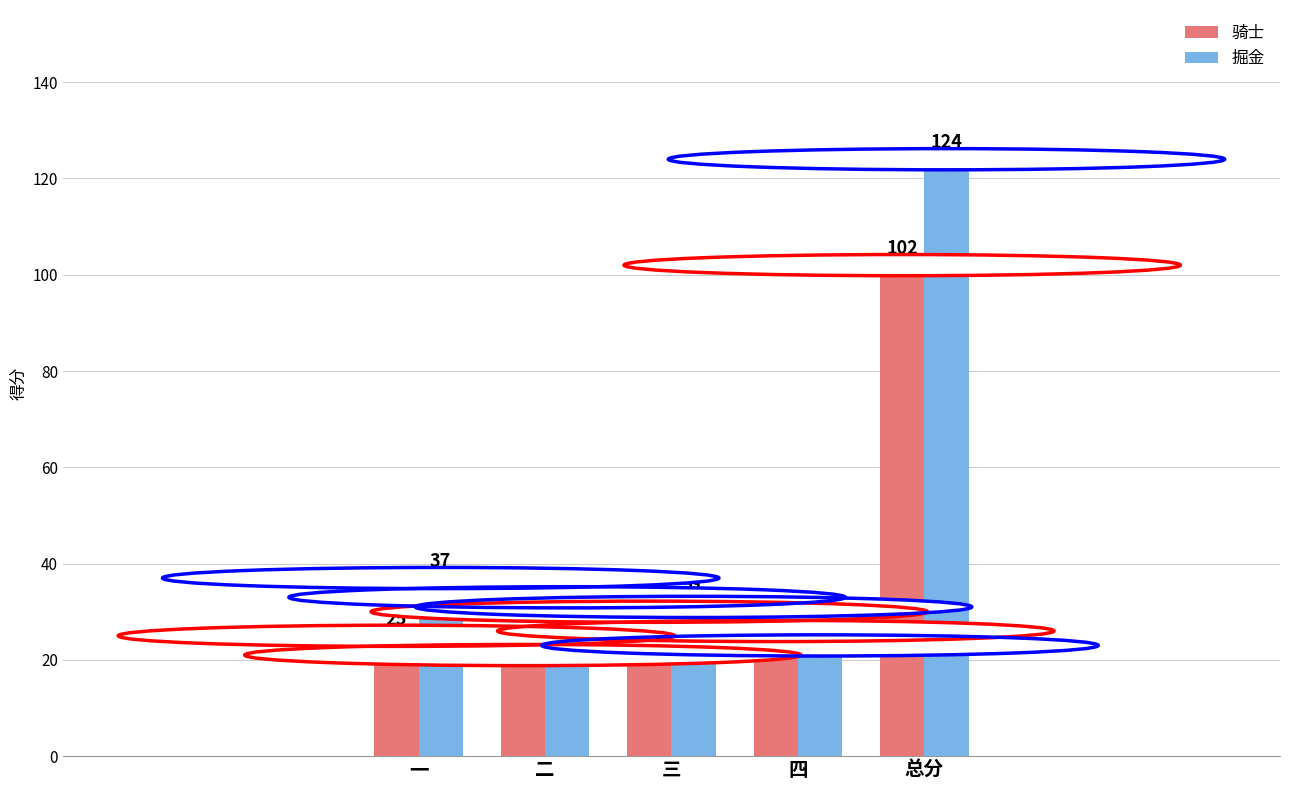

Reading left to right, list all the values displayed in this chart.

骑士: 一=25	二=21	三=30	四=26	总分=102
掘金: 一=37	二=33	三=31	四=23	总分=124